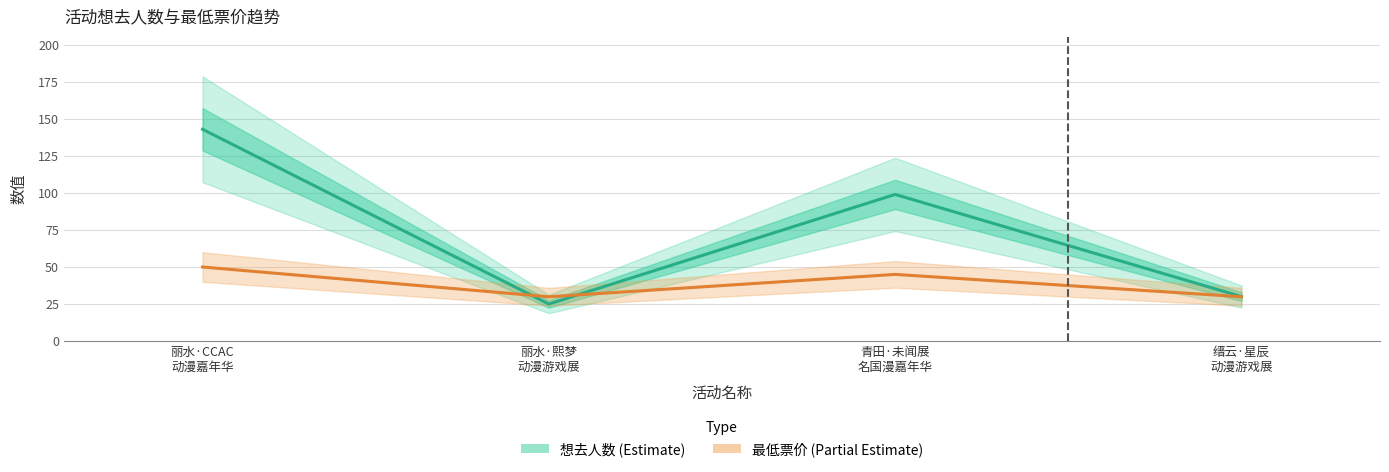

What are all the series names shown in the legend?

想去人数 (Estimate), 最低票价 (Partial Estimate)